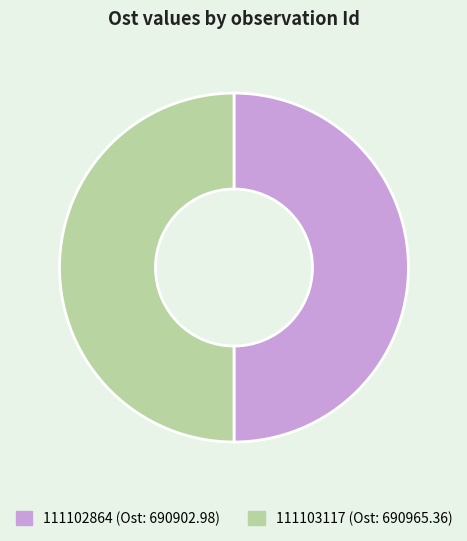

True or false: 111103117 accounts for 41% of the total.

False